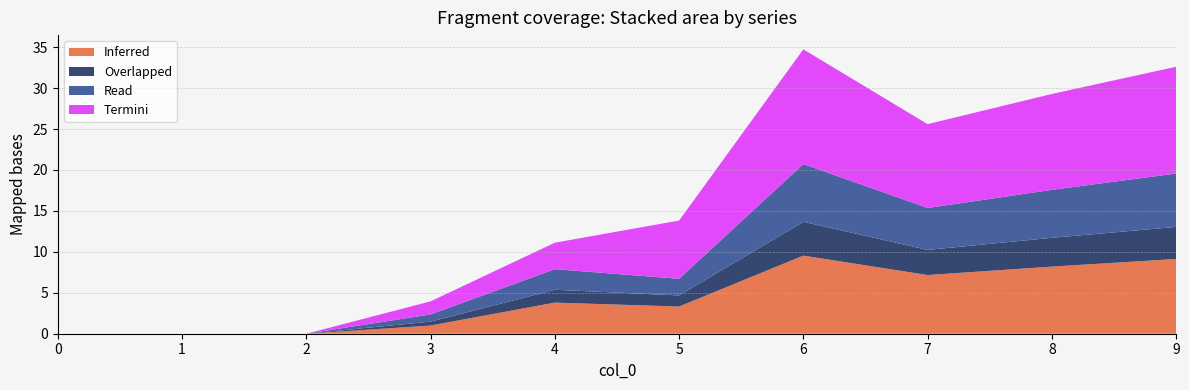

Reading left to right, transcribe all the data shown in this chart.

1: 0.0	0.0	0.0	1.0	3.8	3.3	9.5	7.2	8.2	9.1
2: 0.0	0.0	0.0	0.5	1.6	1.4	4.1	3.1	3.5	3.9
3: 0.0	0.0	0.0	0.9	2.5	2.0	7.0	5.1	5.9	6.5
4: 0.0	0.0	0.0	1.6	3.2	7.1	14.0	10.2	11.7	13.0